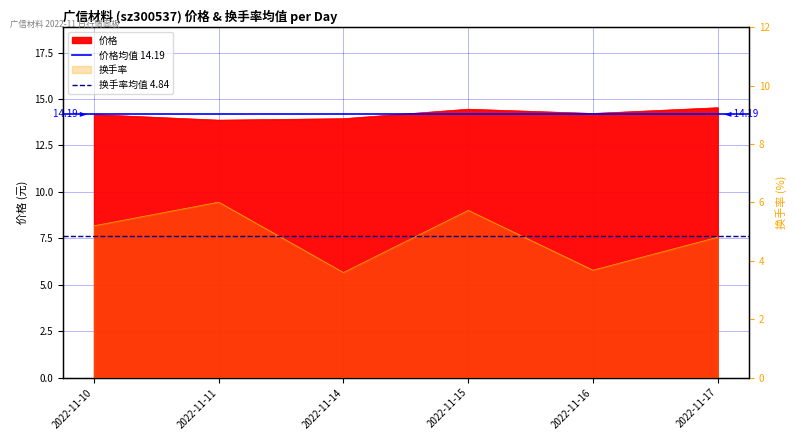

What is the value of the 价格均值 14.19 point at the 2nd from the left?

14.2